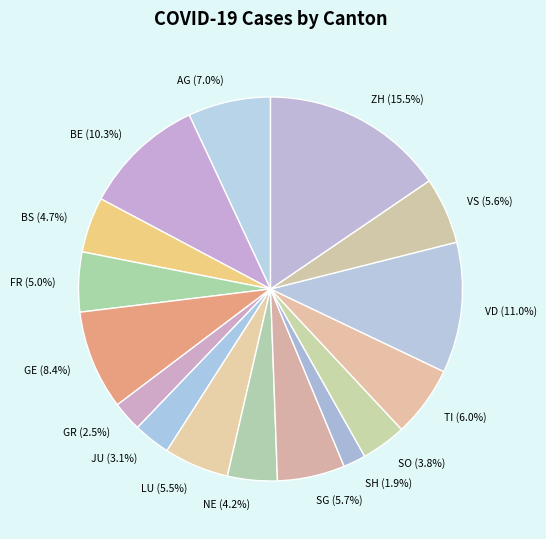

Does any single category account for the majority?

No